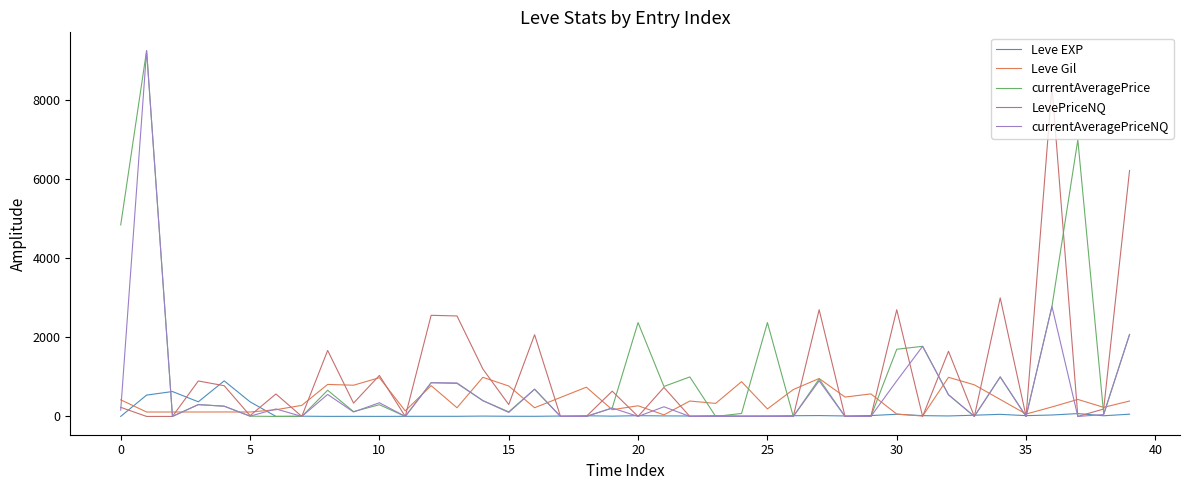

What are all the series names shown in the legend?

Leve EXP, Leve Gil, currentAveragePrice, LevePriceNQ, currentAveragePriceNQ